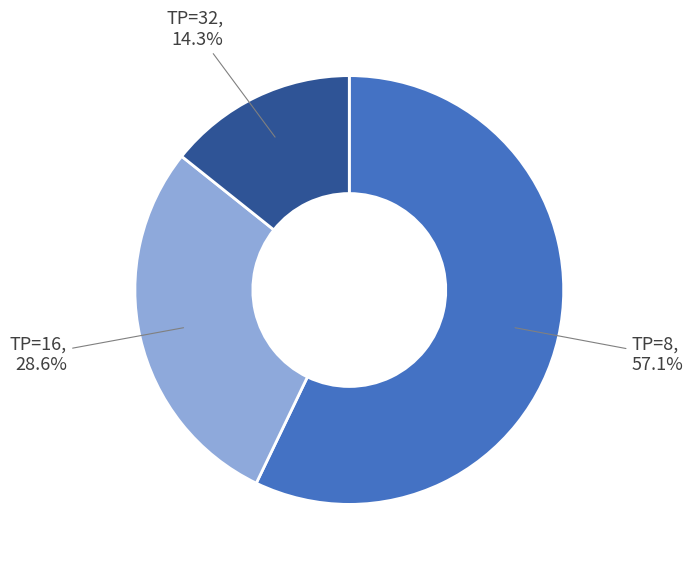

Does any single category account for the majority?

Yes